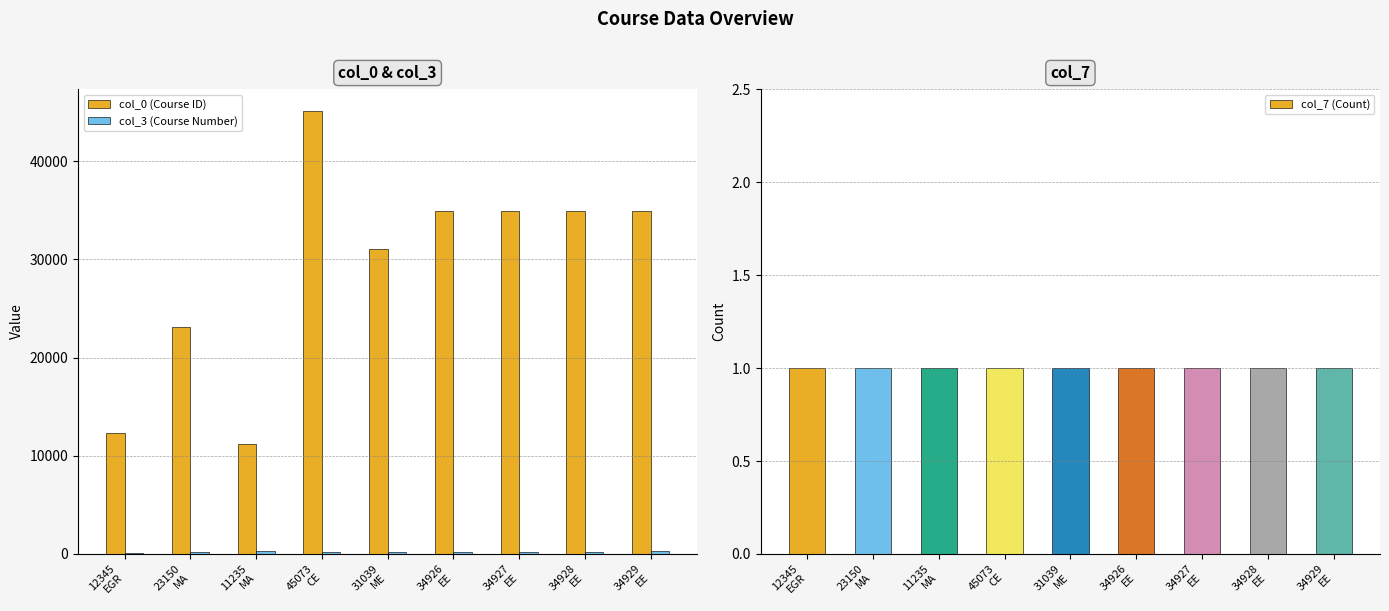

What is the difference between the highest and lowest values at 23150
MA?

22949